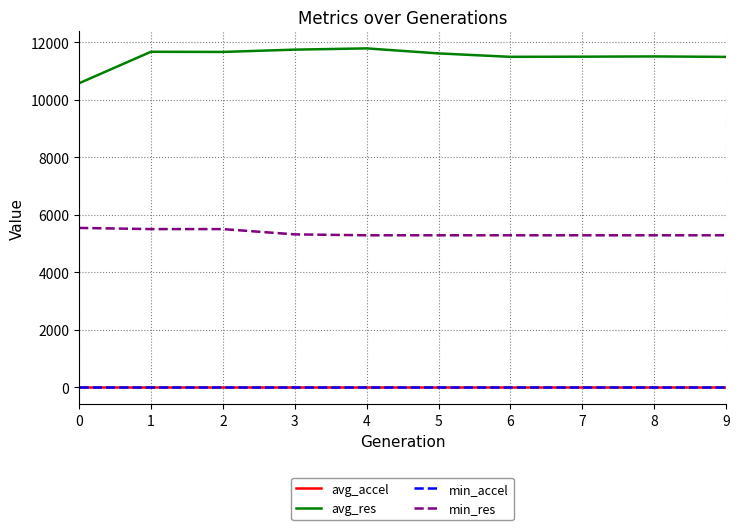

Which series has the largest total across all categories?

avg_res